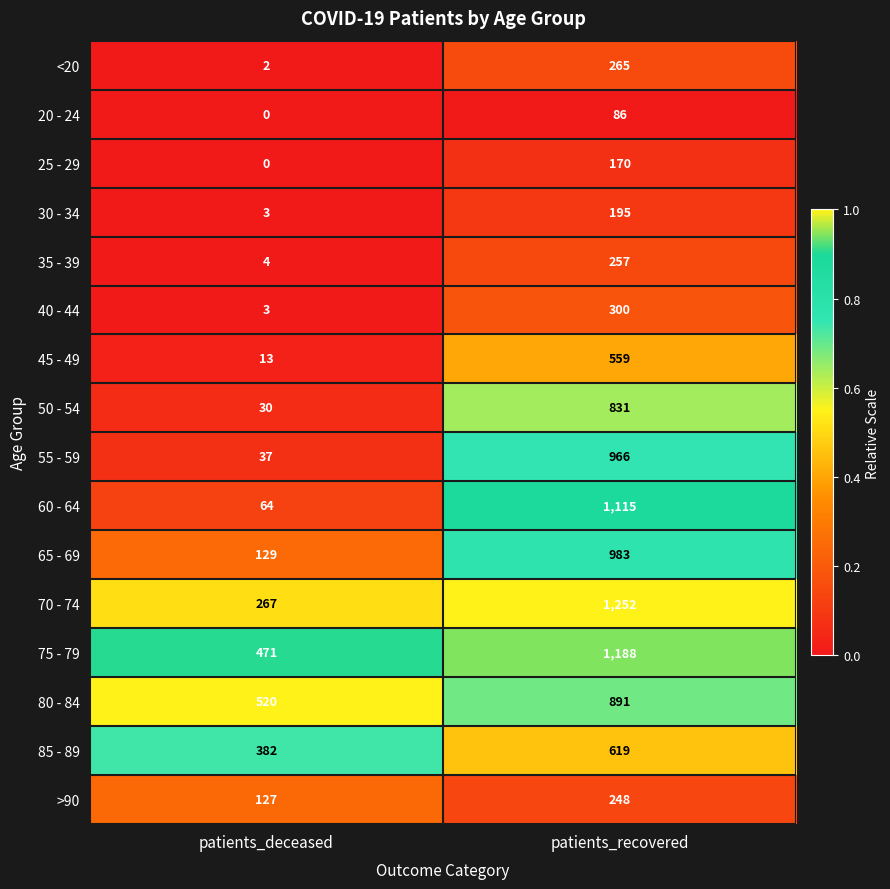

List the labels in order of >90 value, largest first.

patients_recovered, patients_deceased